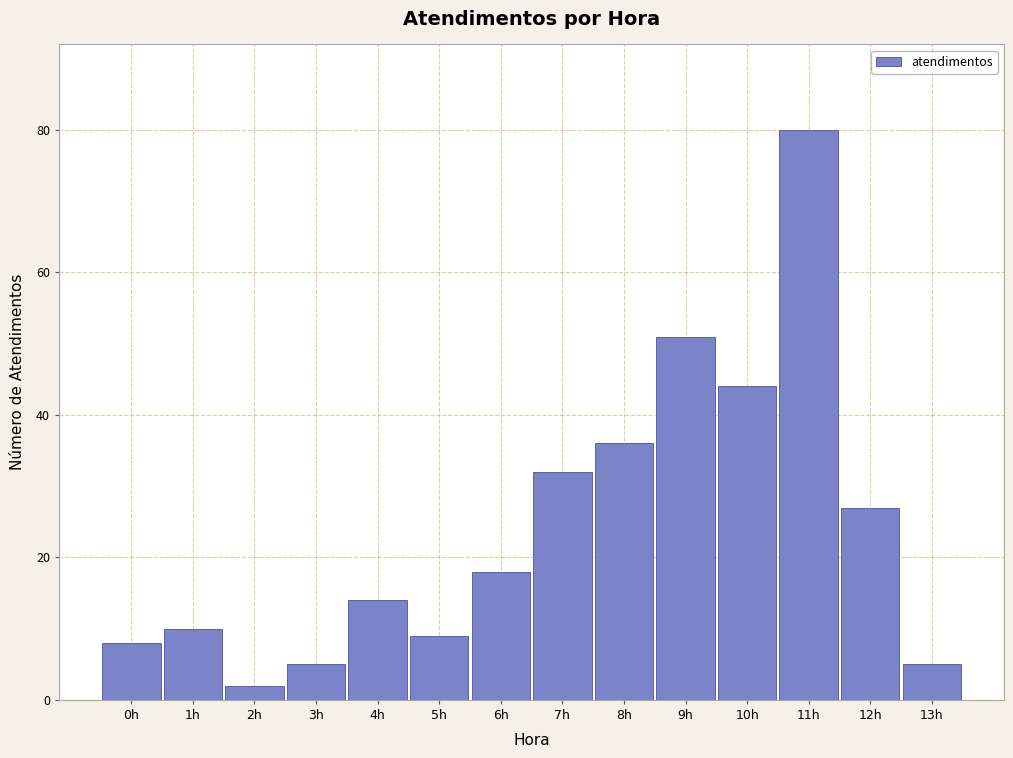

Reading left to right, what are all the values shown in this chart?

8	10	2	5	14	9	18	32	36	51	44	80	27	5